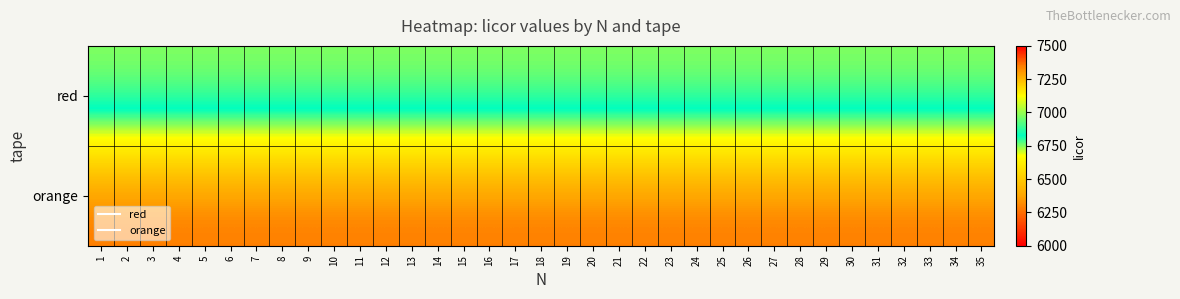

Which series changed the most between 23 and 31?

red